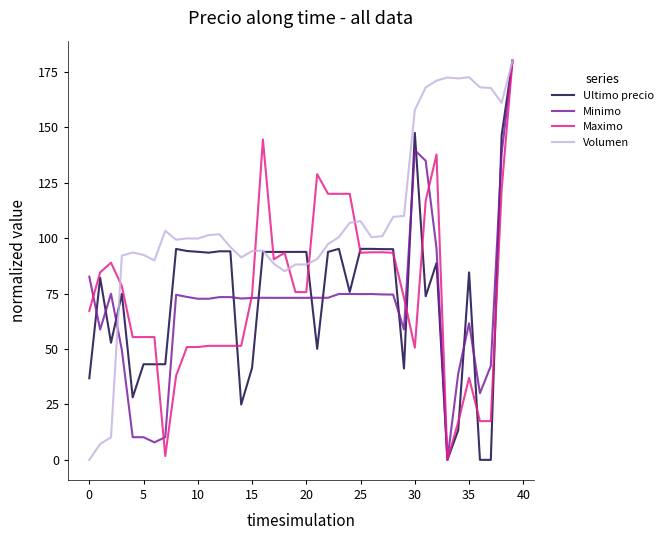

Does the chart have visible grid lines?

No